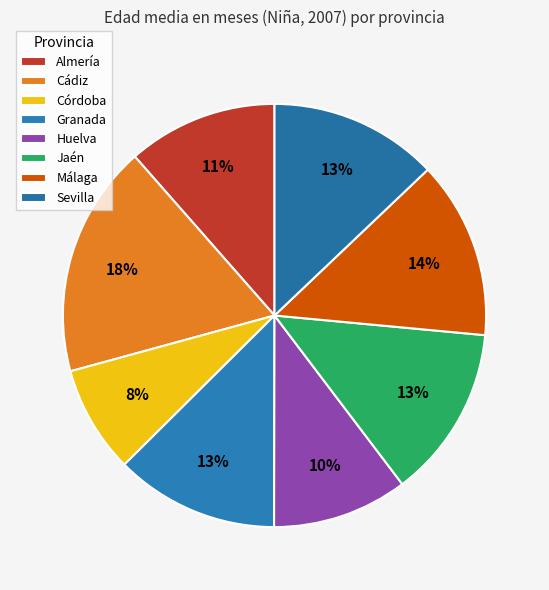

To the nearest percent, what is the combined percentage of Huelva and Málaga?

24%